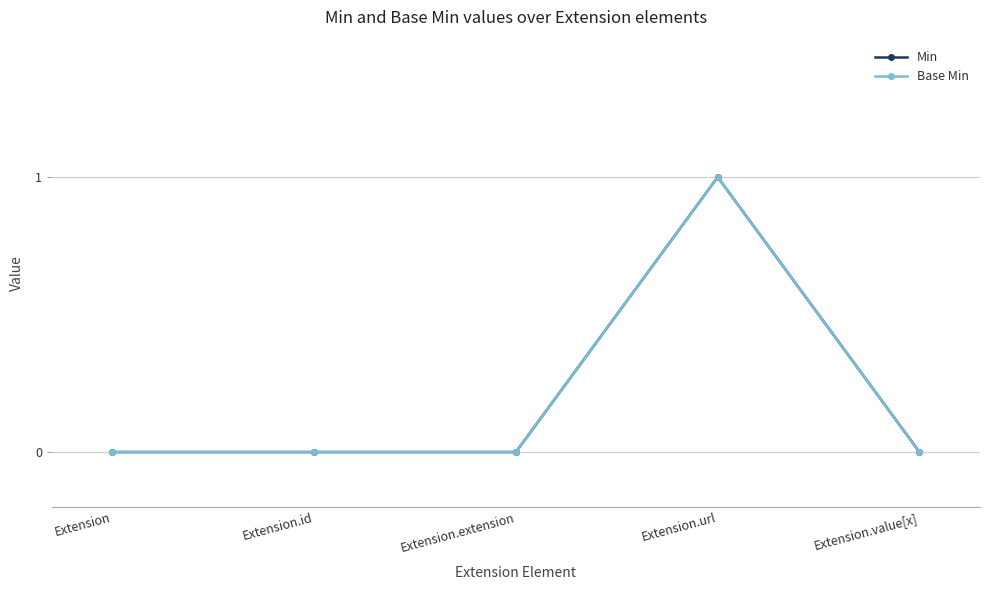

Reading right to left, extract all data points from this chart.

Min: Extension.value[x]=0	Extension.url=1	Extension.extension=0	Extension.id=0	Extension=0
Base Min: Extension.value[x]=0	Extension.url=1	Extension.extension=0	Extension.id=0	Extension=0